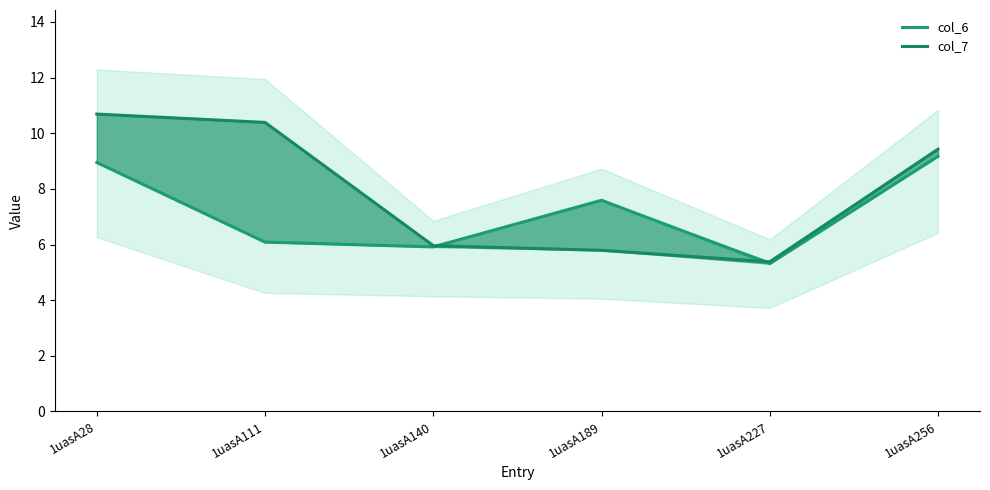

At which label does col_6 first exceed 7?

1uasA28